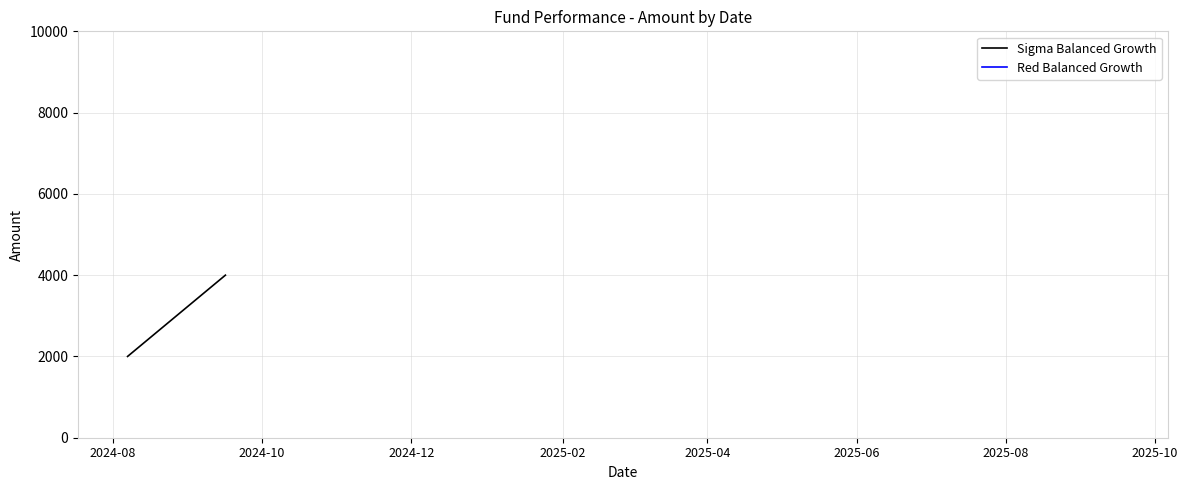

List the labels in order of value, smallest first.

2024-08, 2024-10